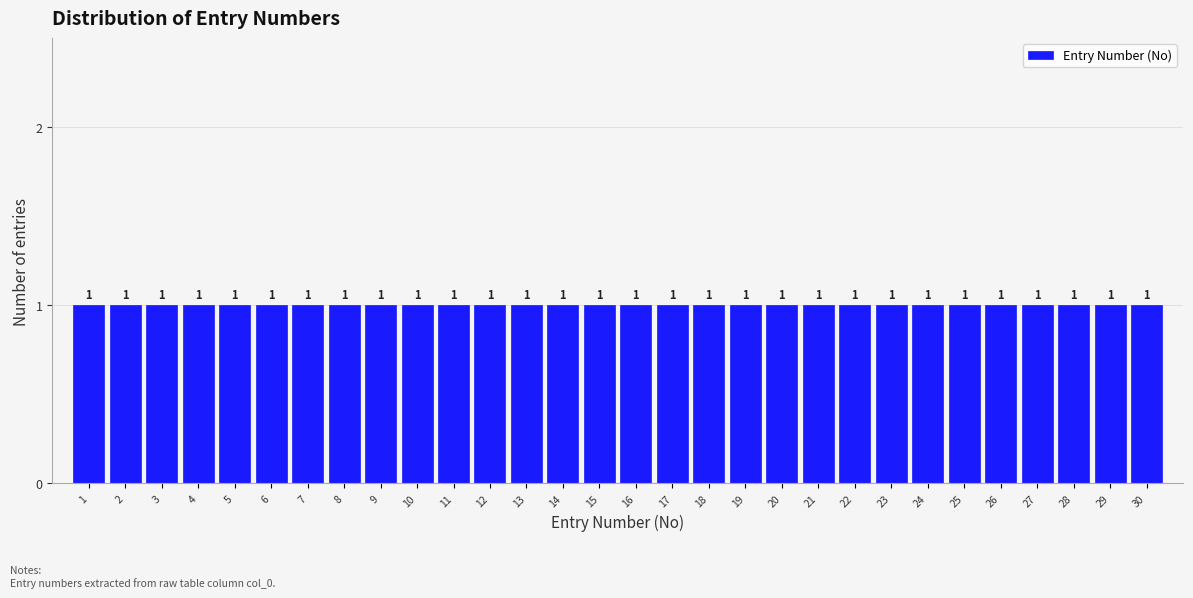

Reading left to right, transcribe this chart: for each bar, give the range it covers on the x-axis and its height.

0.5 to 1.5: 1
1.5 to 2.5: 1
2.5 to 3.5: 1
3.5 to 4.5: 1
4.5 to 5.5: 1
5.5 to 6.5: 1
6.5 to 7.5: 1
7.5 to 8.5: 1
8.5 to 9.5: 1
9.5 to 10.5: 1
10.5 to 11.5: 1
11.5 to 12.5: 1
12.5 to 13.5: 1
13.5 to 14.5: 1
14.5 to 15.5: 1
15.5 to 16.5: 1
16.5 to 17.5: 1
17.5 to 18.5: 1
18.5 to 19.5: 1
19.5 to 20.5: 1
20.5 to 21.5: 1
21.5 to 22.5: 1
22.5 to 23.5: 1
23.5 to 24.5: 1
24.5 to 25.5: 1
25.5 to 26.5: 1
26.5 to 27.5: 1
27.5 to 28.5: 1
28.5 to 29.5: 1
29.5 to 30.5: 1